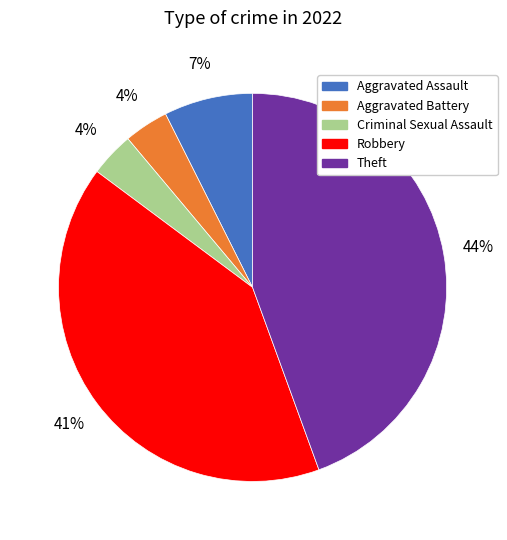

Which slice is the largest?

Theft